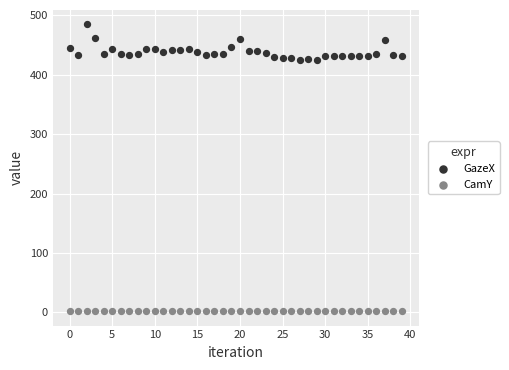

Which series reaches the minimum Y coordinate?

CamY